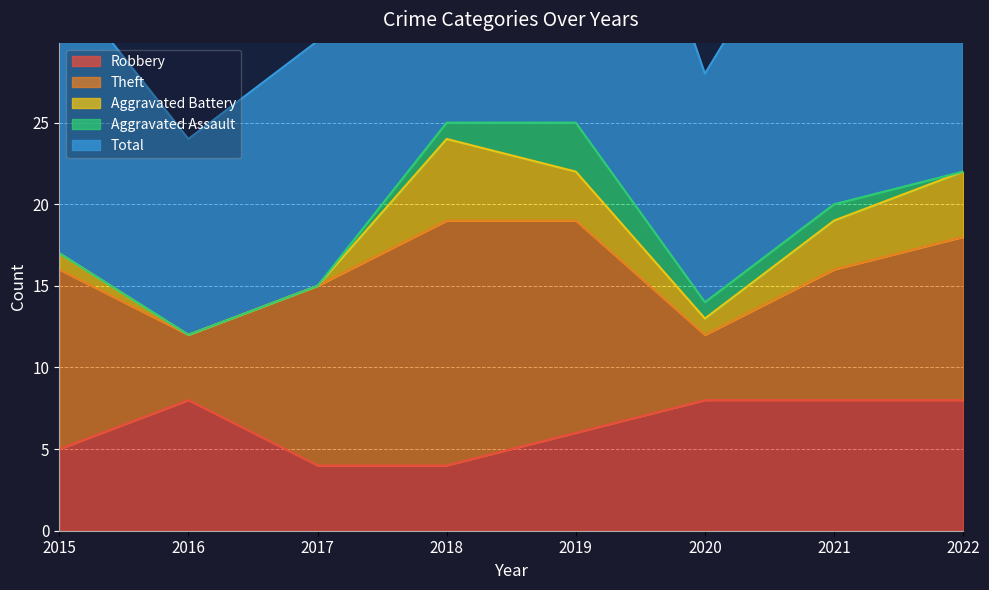

At which label is Aggravated Assault closest to 1?

2018